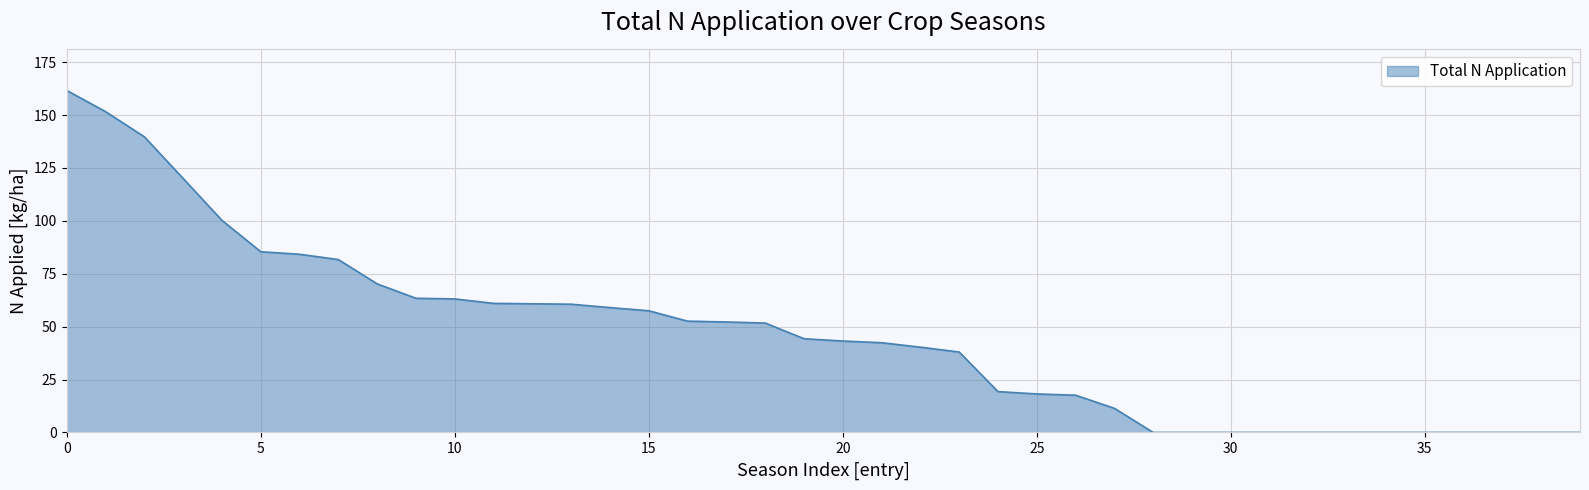

What is the maximum value shown in the chart?

161.6